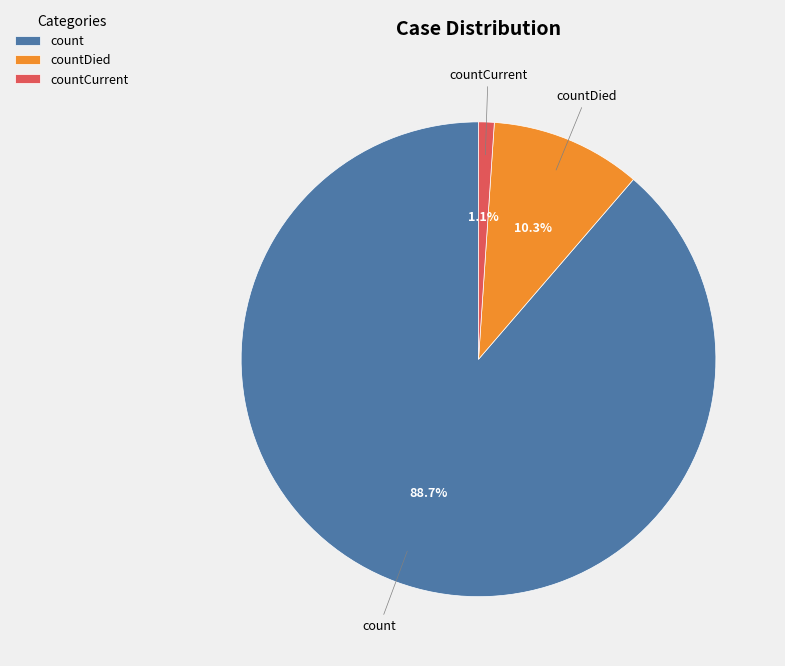

What percentage is the countCurrent slice, to the nearest percent?

1%